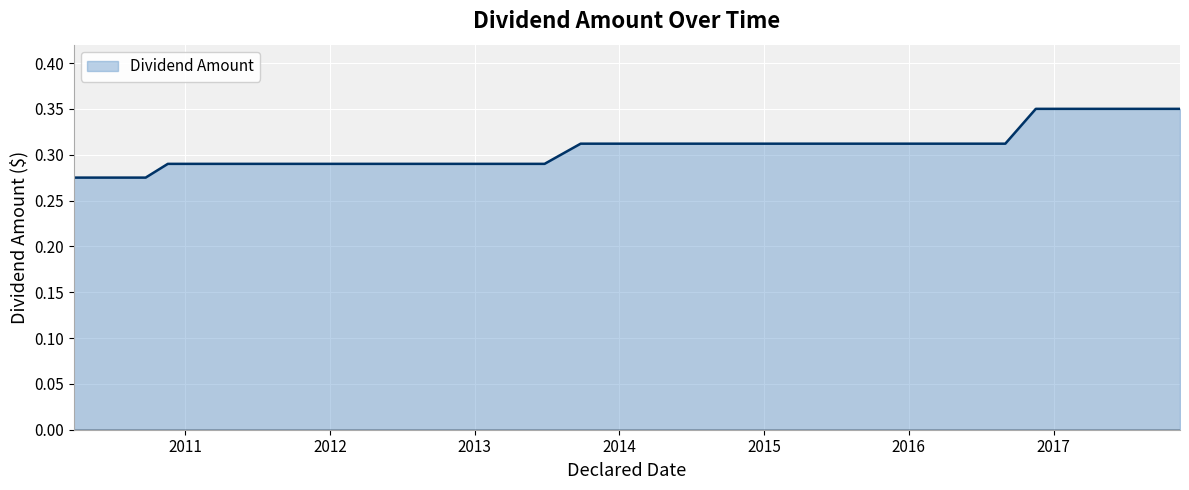

How many lines are shown in the chart?

1